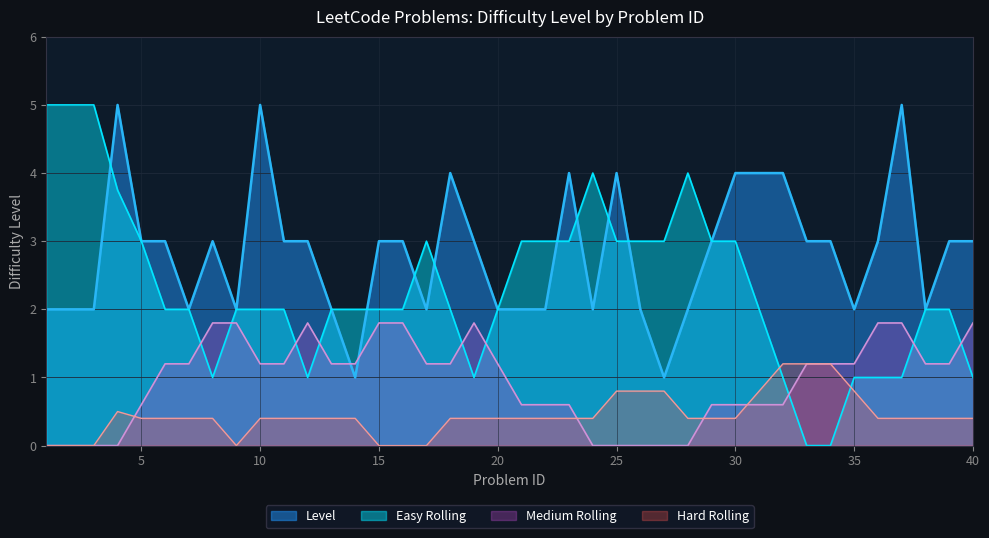

Which series has the largest total across all categories?

Level